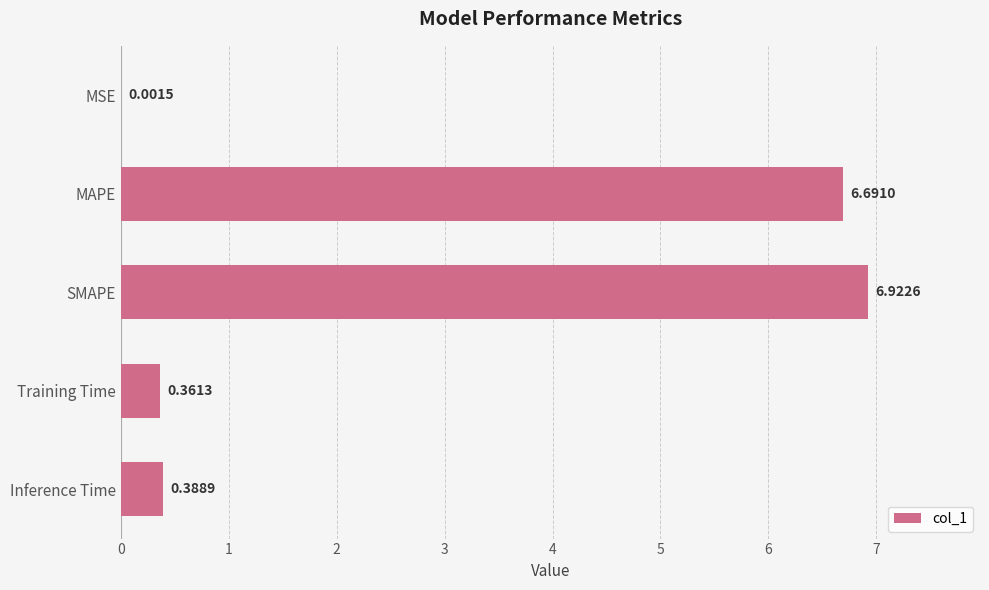

Count the number of data series in this chart.

1